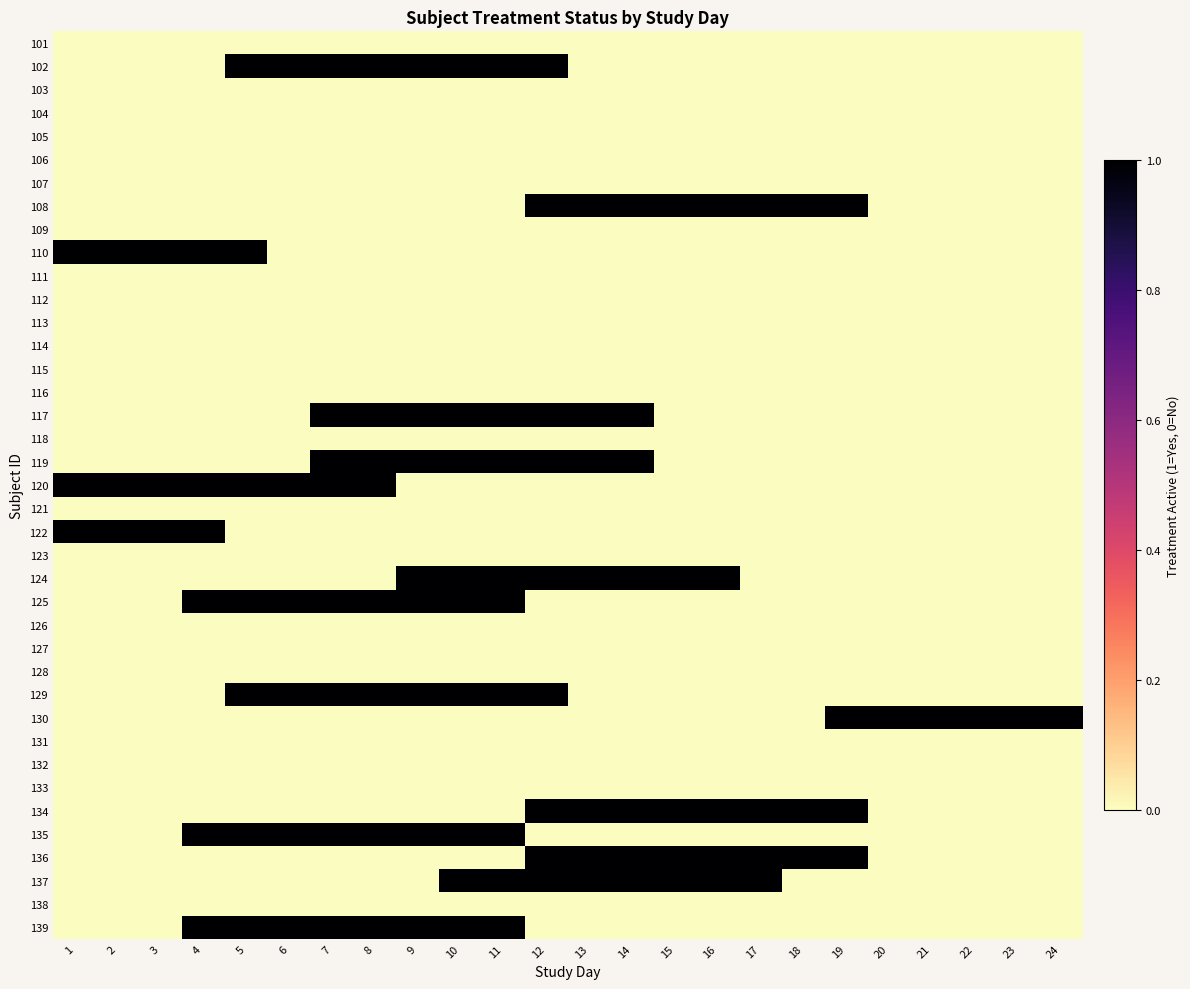

How many distinct data groups are displayed?

39